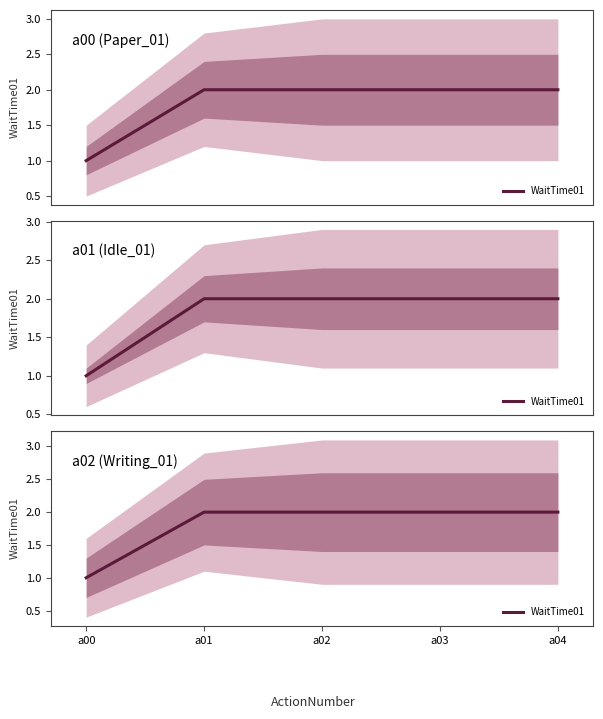

Which label corresponds to the smallest value in the chart?

a00